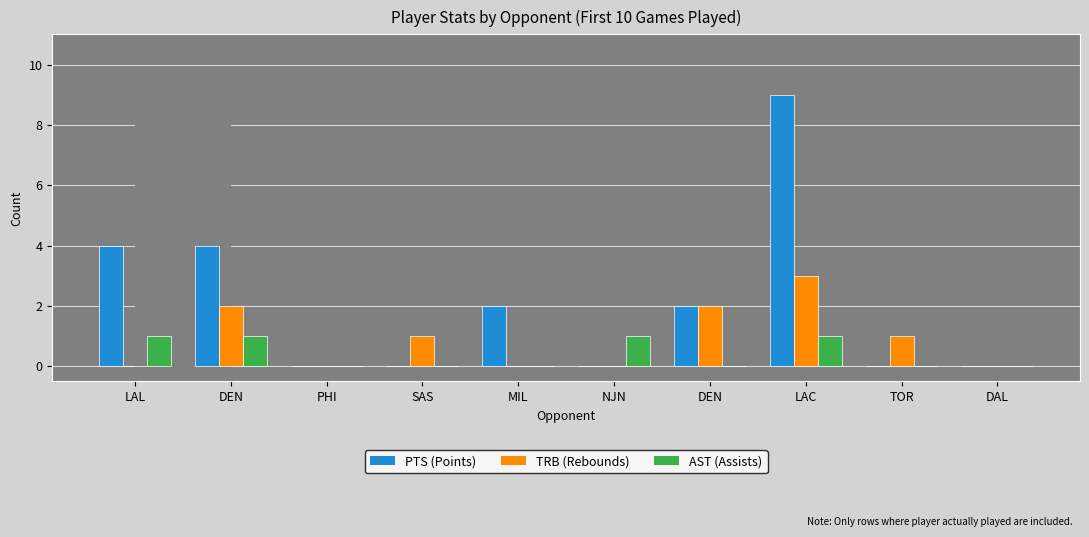

Is it true that PTS equals 4 at LAC?

False